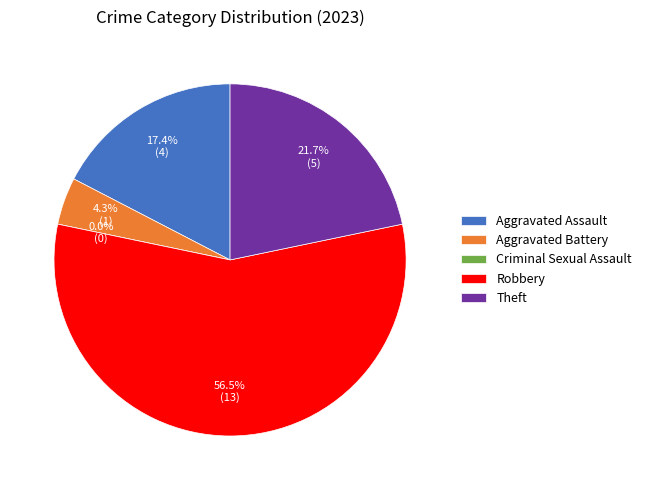

Do Criminal Sexual Assault and Aggravated Assault together represent more than half of the pie?

No